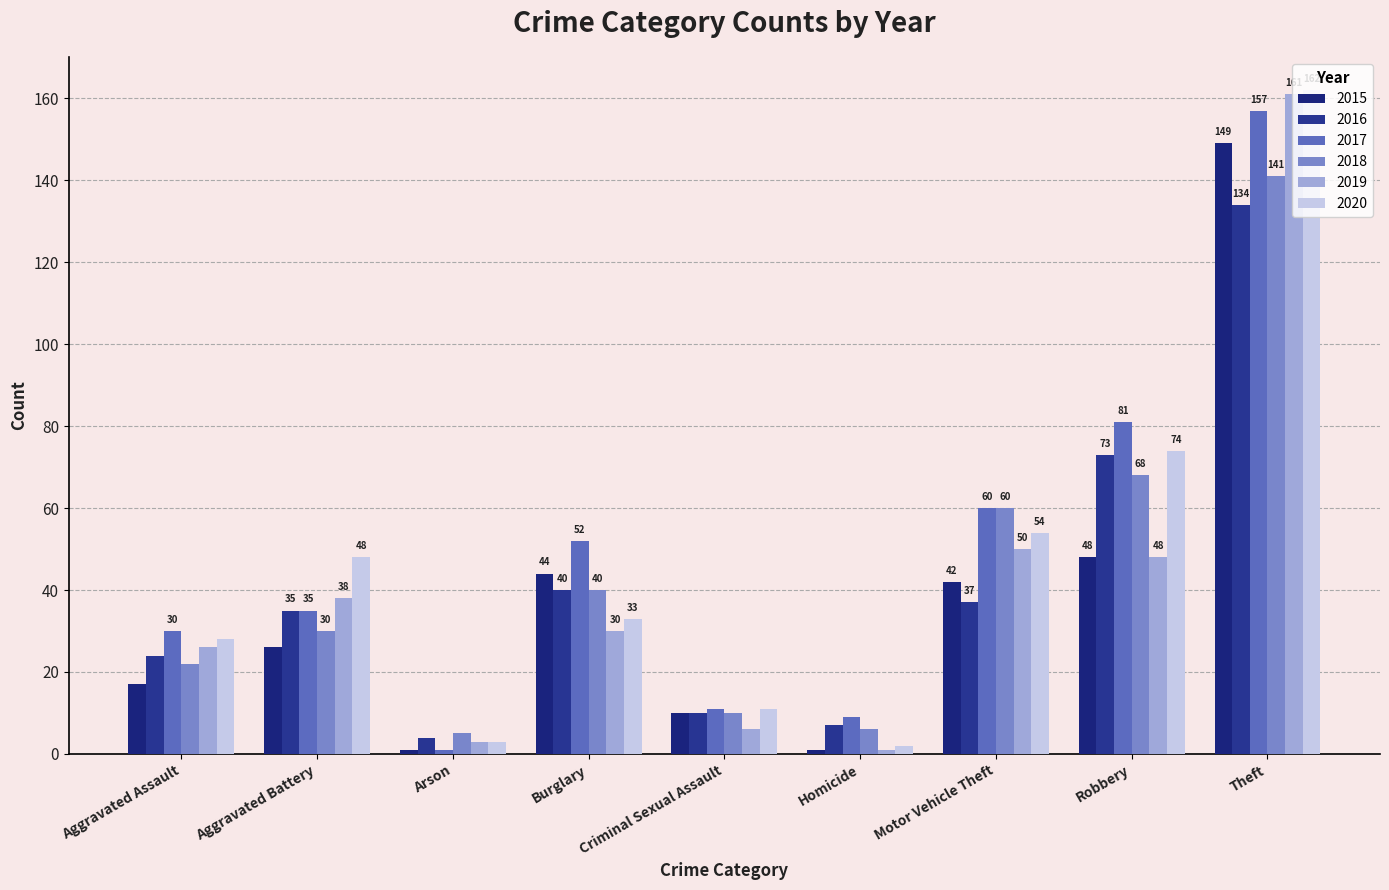

Does the chart contain any negative values?

No